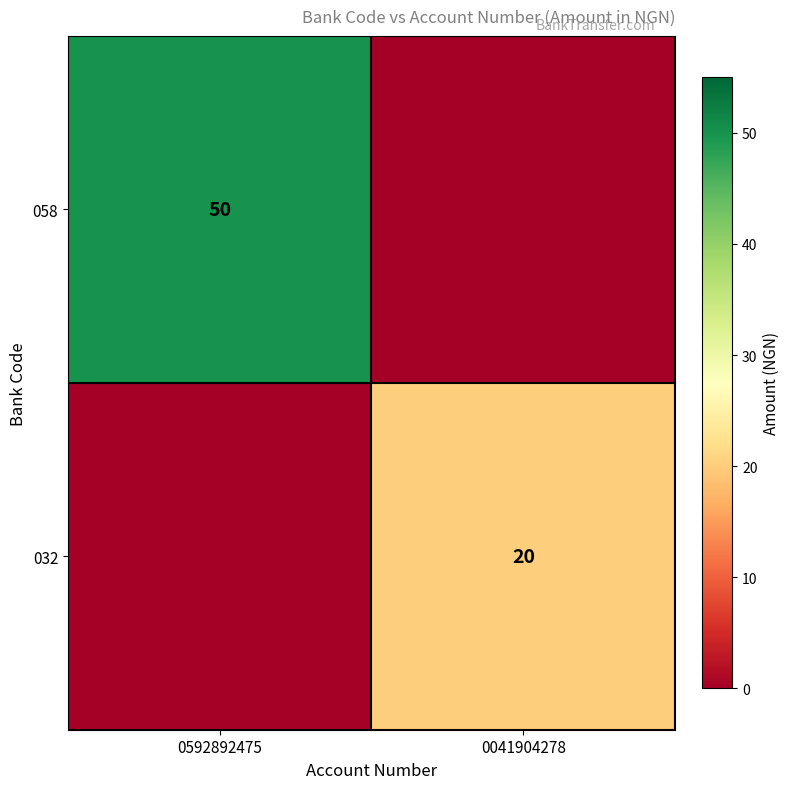

True or false: 032 has a value of 20 at 0041904278.

True